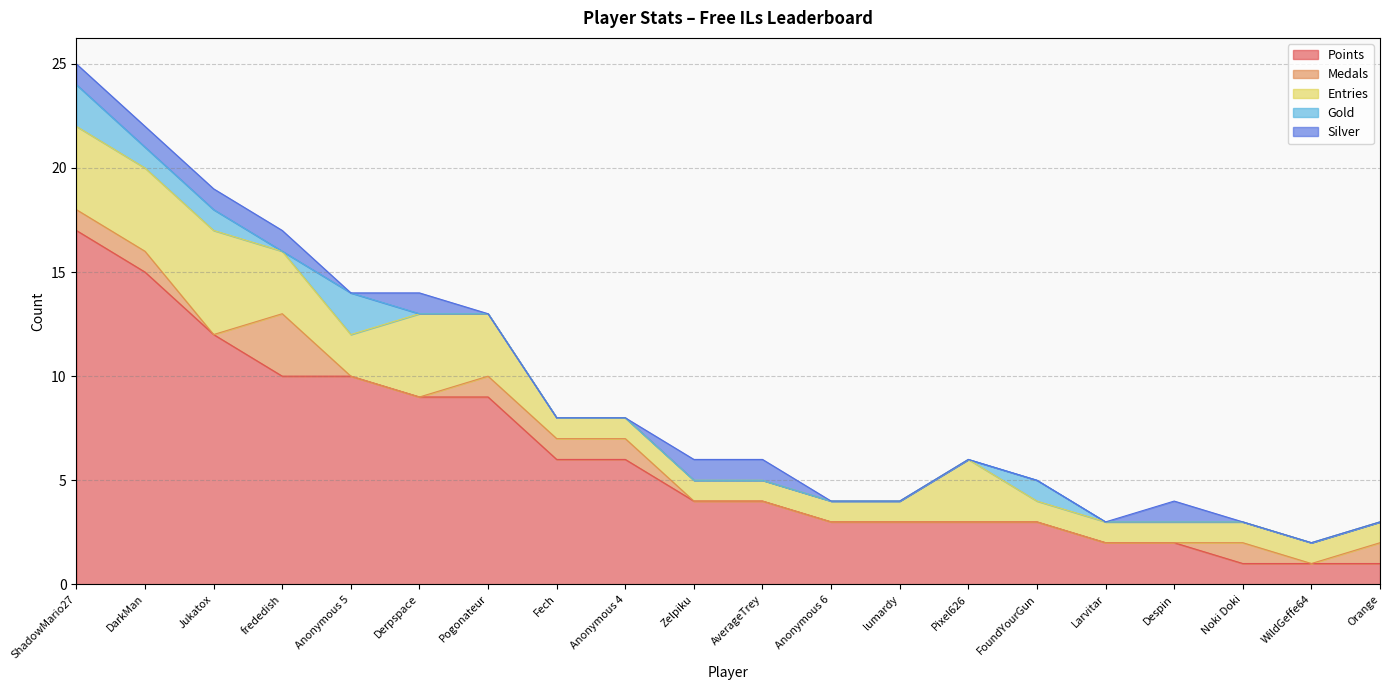

What is the sum of all Medals values?

10